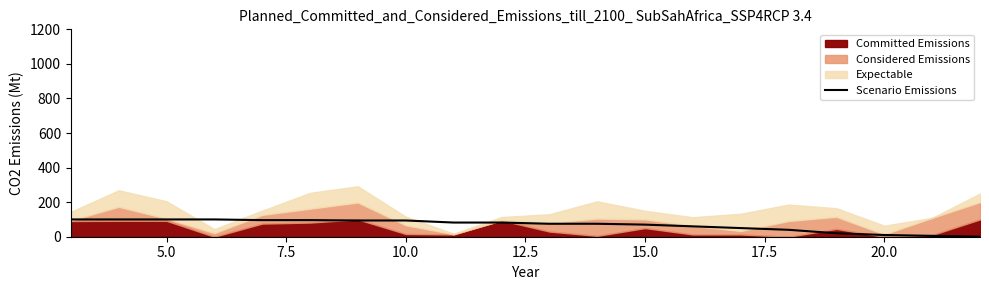

Does the chart display data point markers on the line(s)?

No